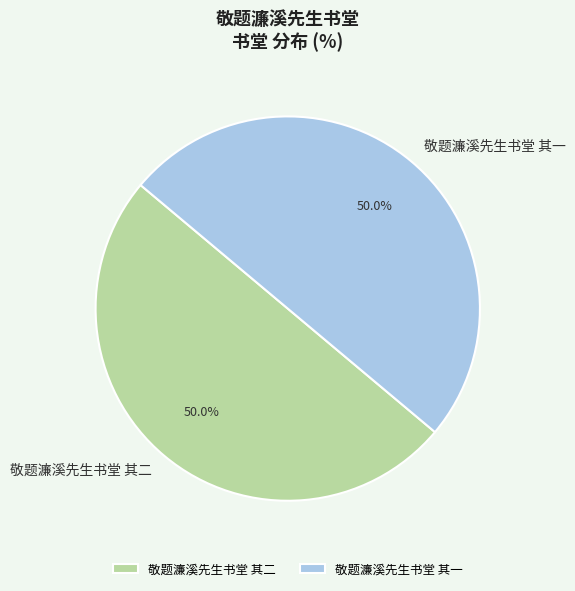

How many segments does this pie chart have?

2